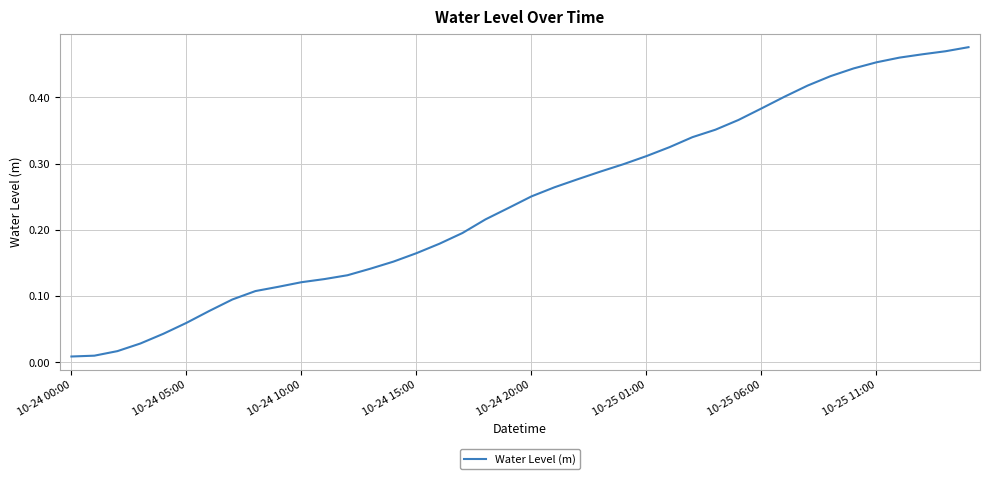

Does the chart display data point markers on the line(s)?

No